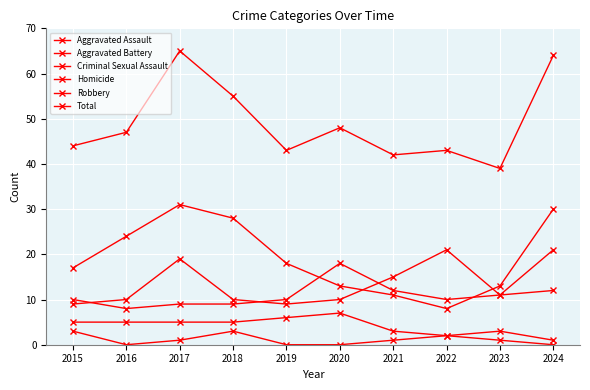

Is it true that Aggravated Assault equals 9 at 2019?

True